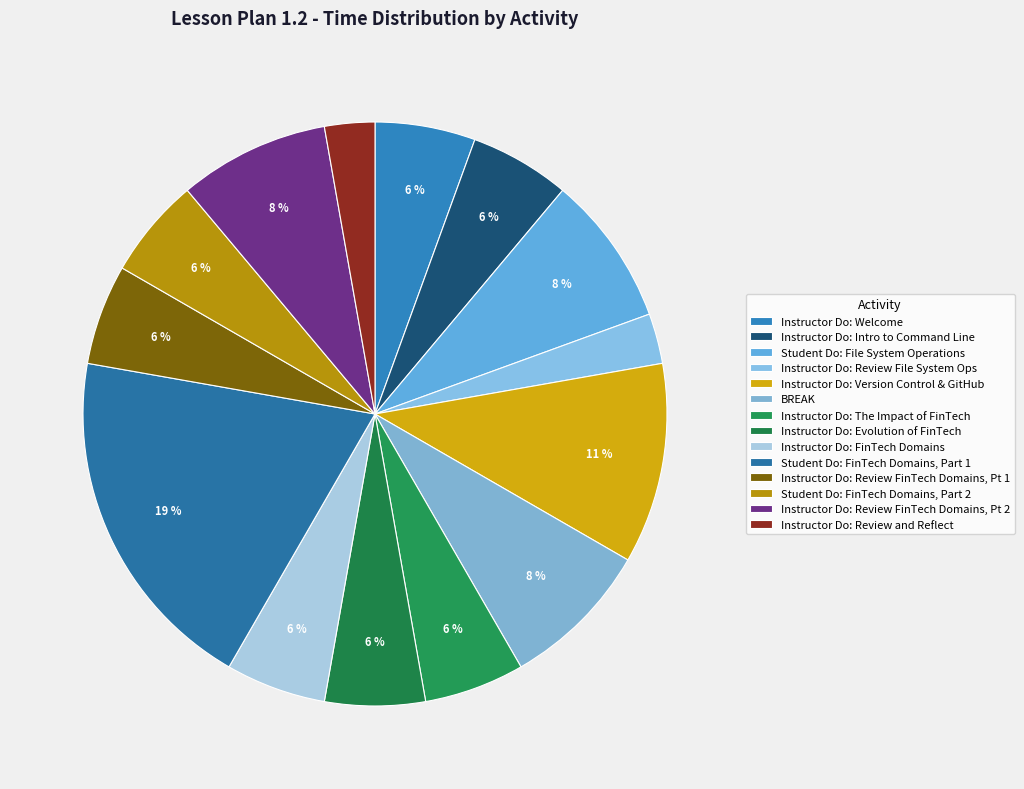

What percentage is the Instructor Do: Evolution of FinTech slice, to the nearest percent?

6%